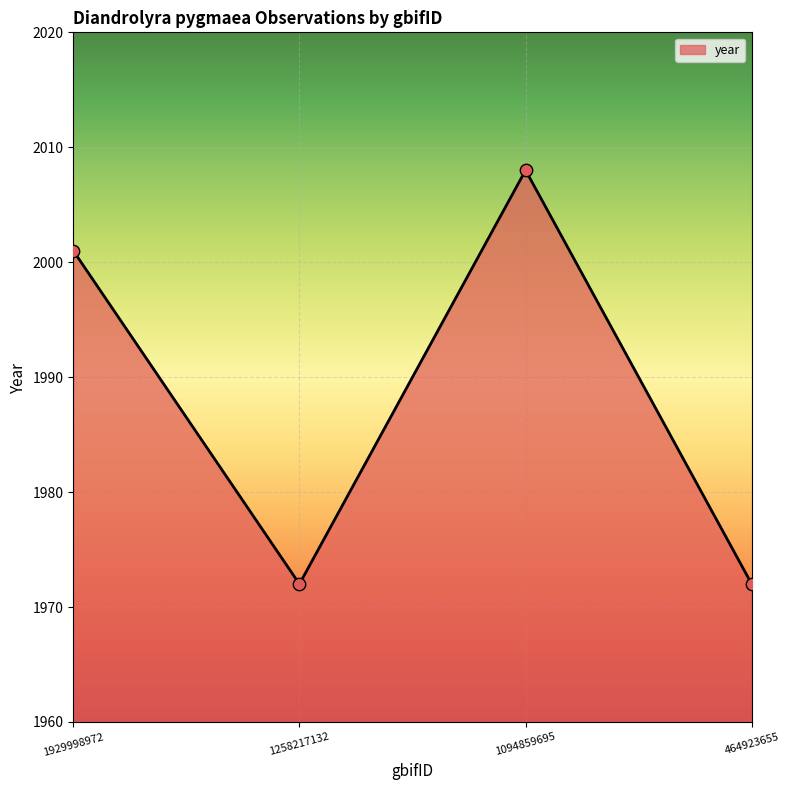

Between 1258217132 and 1929998972, which is larger?

1929998972